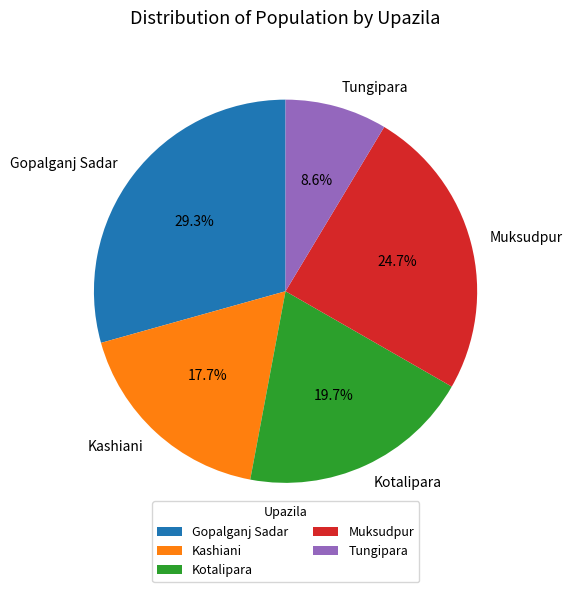

Which category has the smallest portion of the pie?

Tungipara